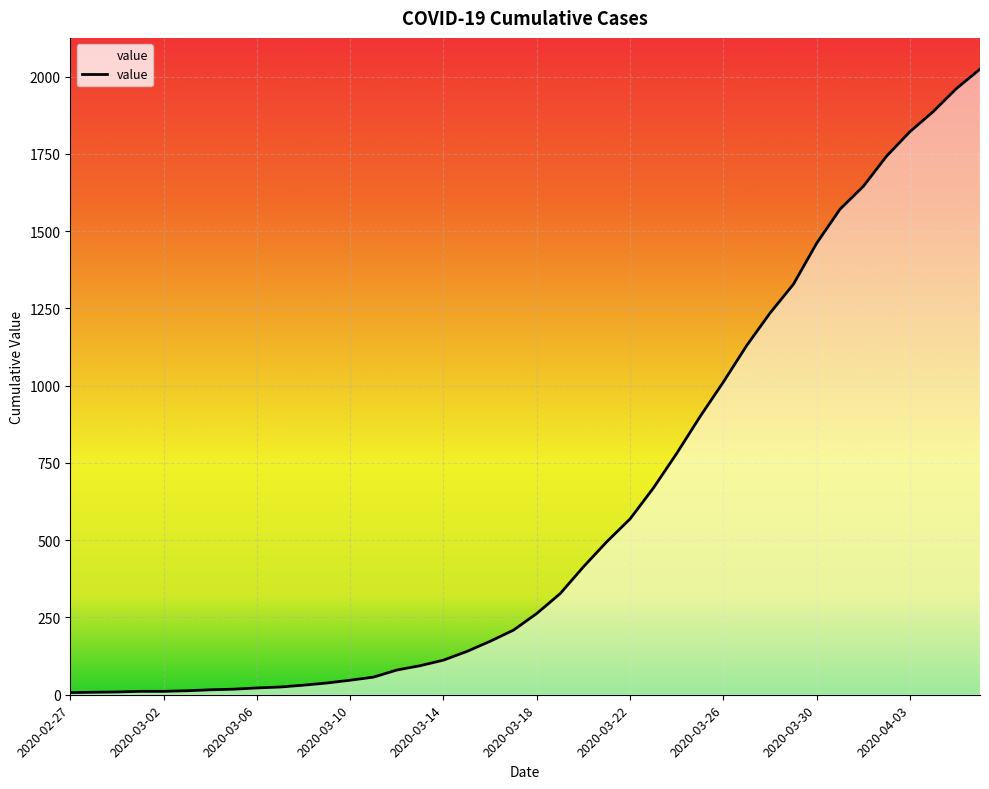

What is the greatest value displayed?

2024